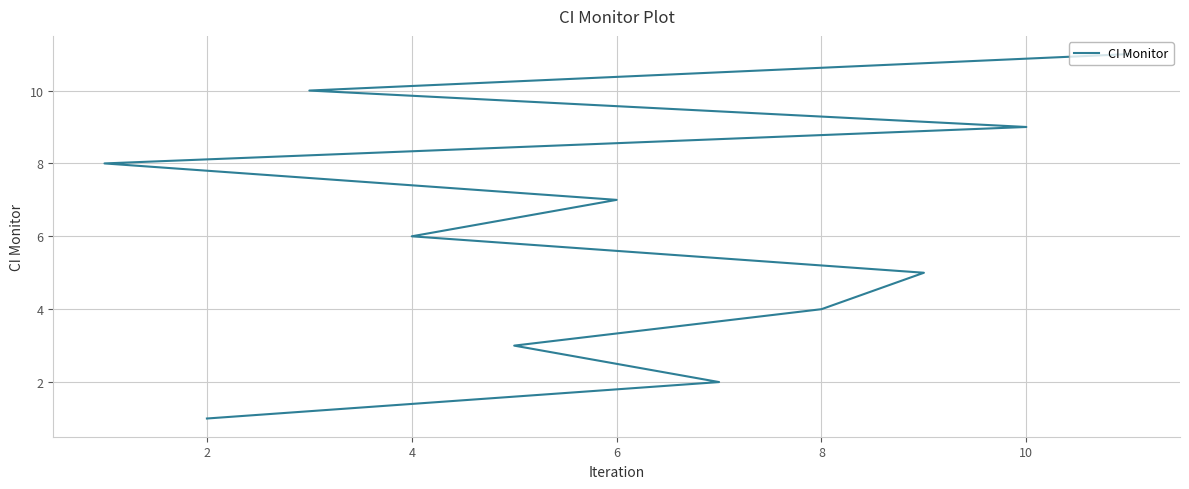

True or false: the data has more than 2 interior local peaks.

False